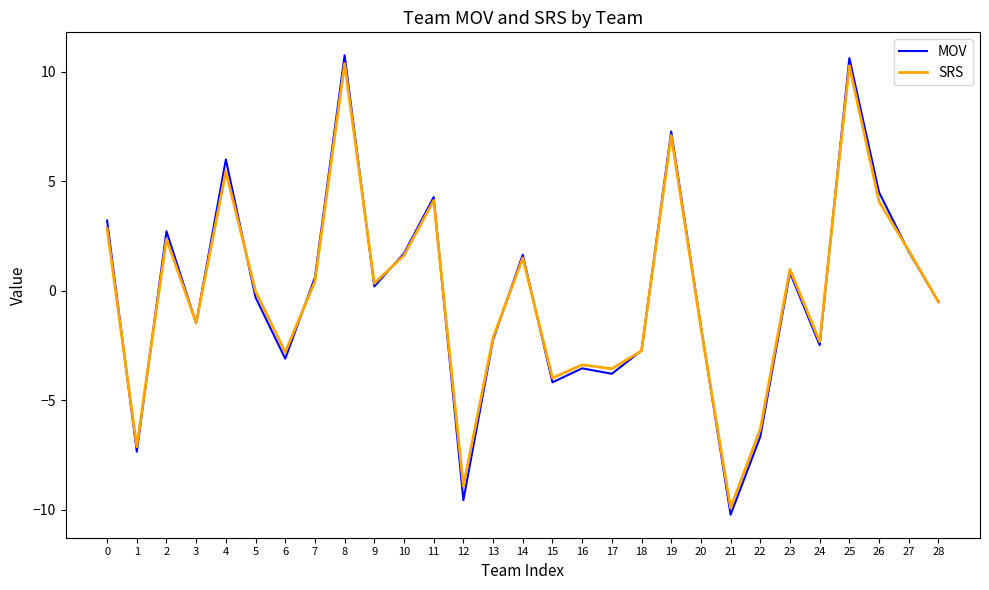

What is the smallest value displayed?

-10.2